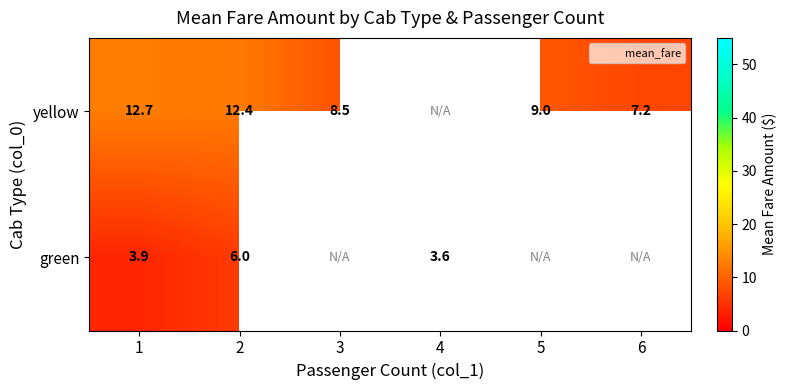

What is the spread (max minus min) of values at 1?

8.8